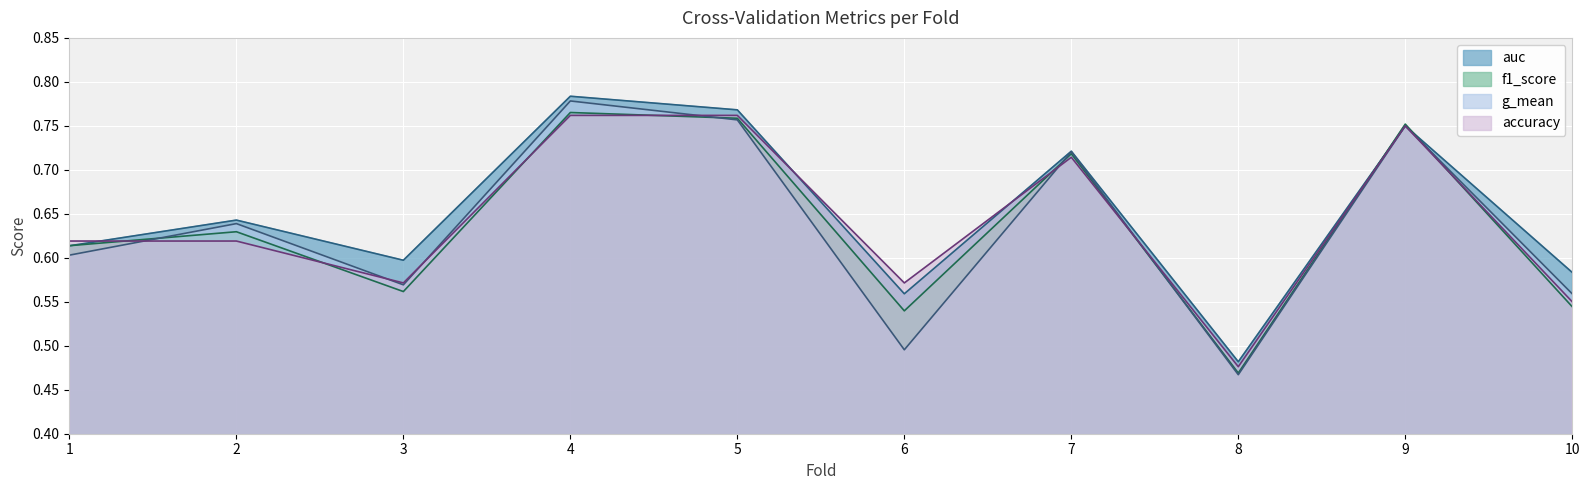

At which category is the sum across all series the highest?

4